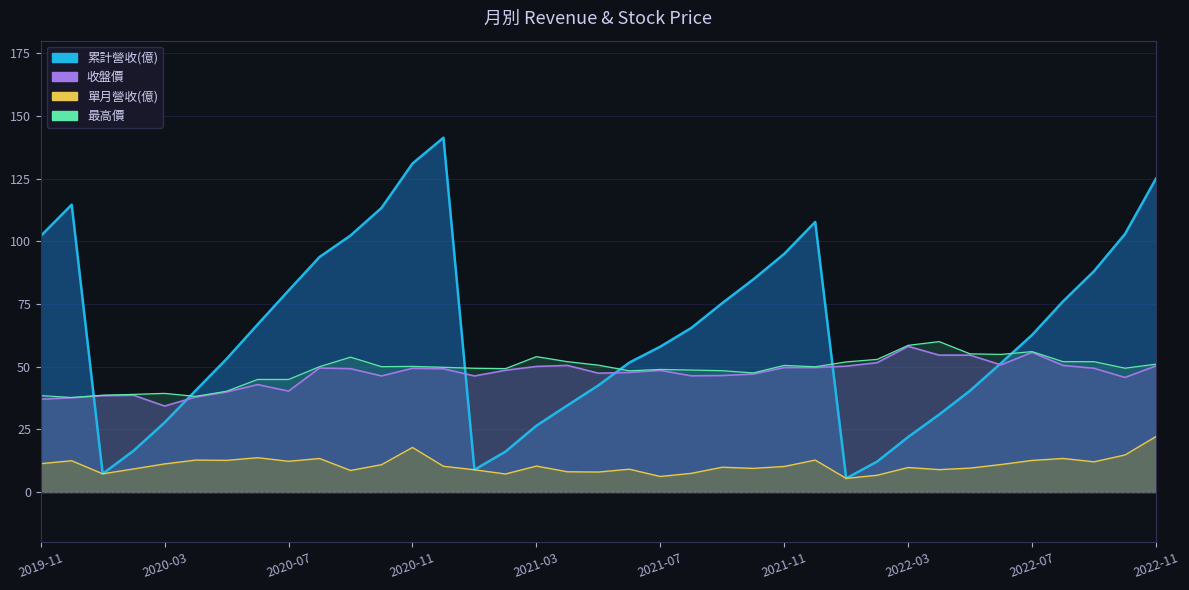

How many series are shown in this chart?

4